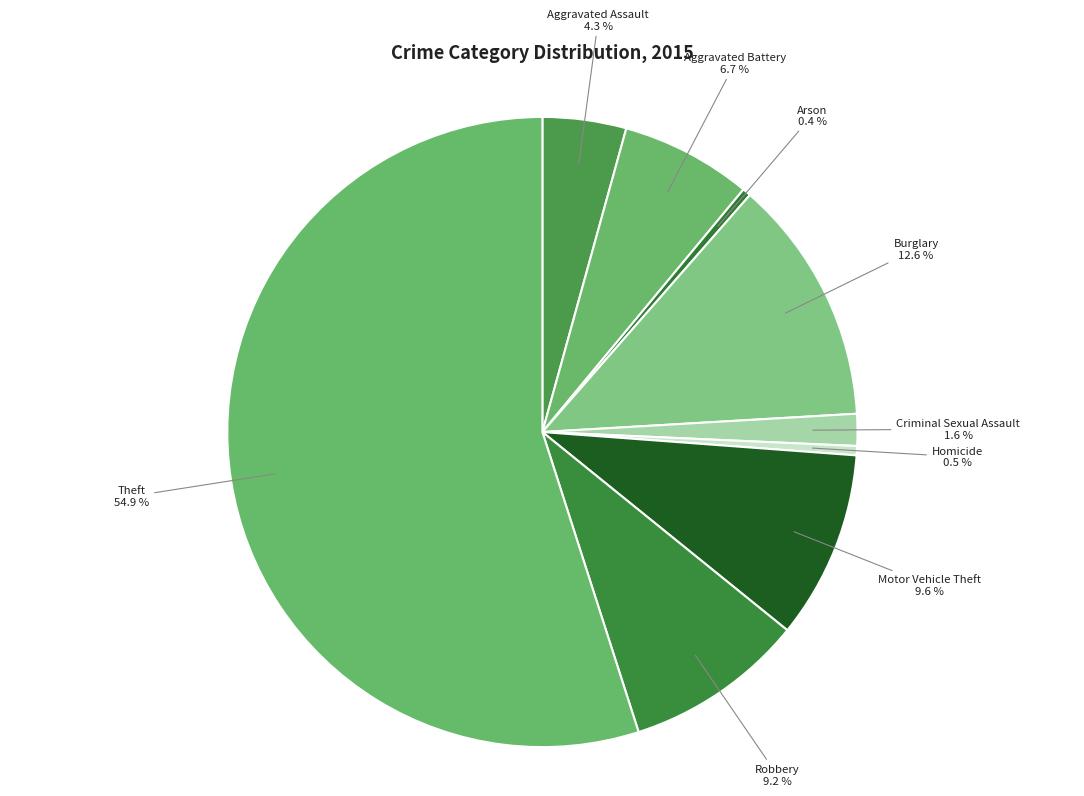

What is the ratio of the value at Burglary to the value at Robbery?

1.4